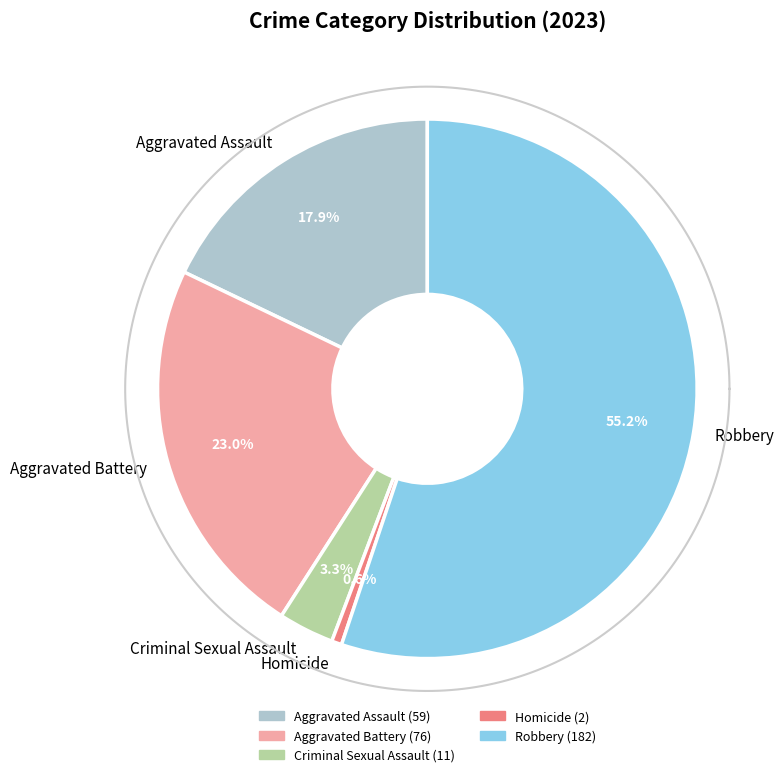

Count the number of slices in the pie.

5